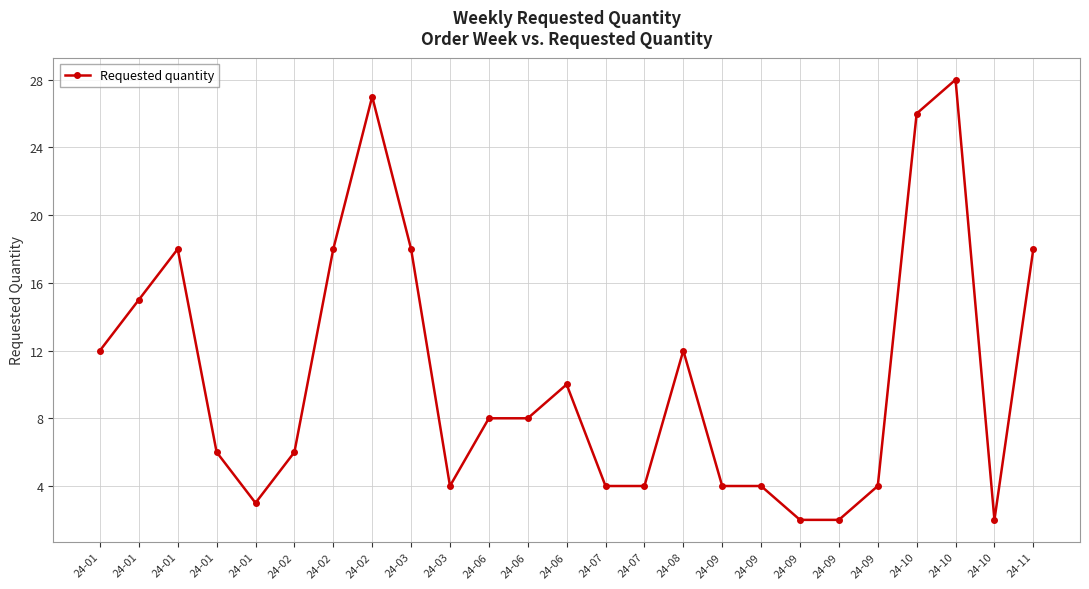

At which label does the data first exceed 8?

24-01